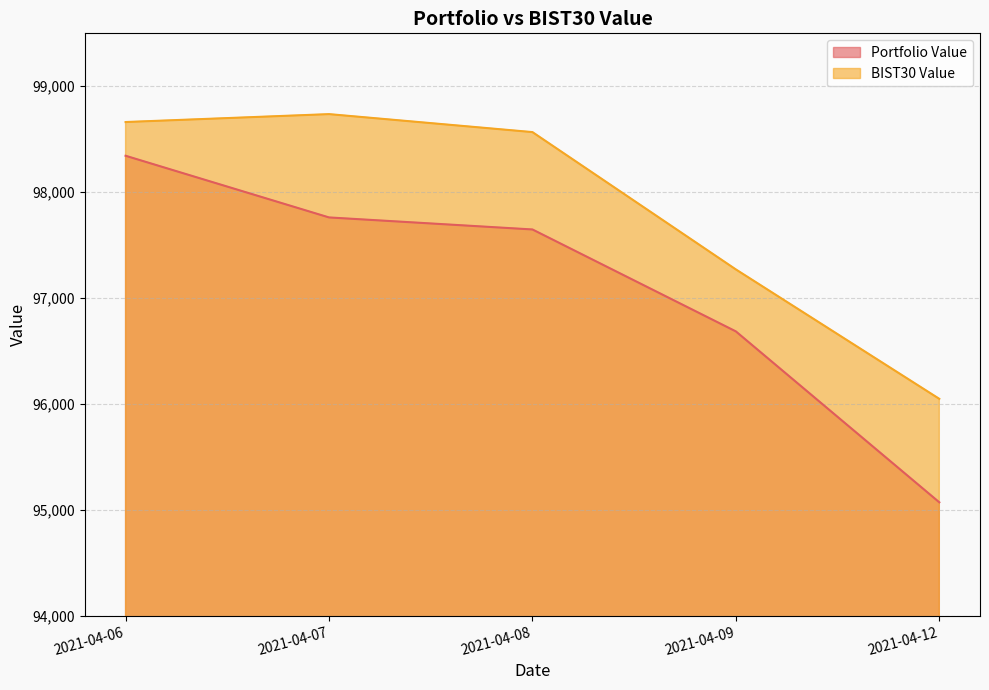

In BIST30 Value, how many points are higher than both neighbors (excluding endpoints)?

1